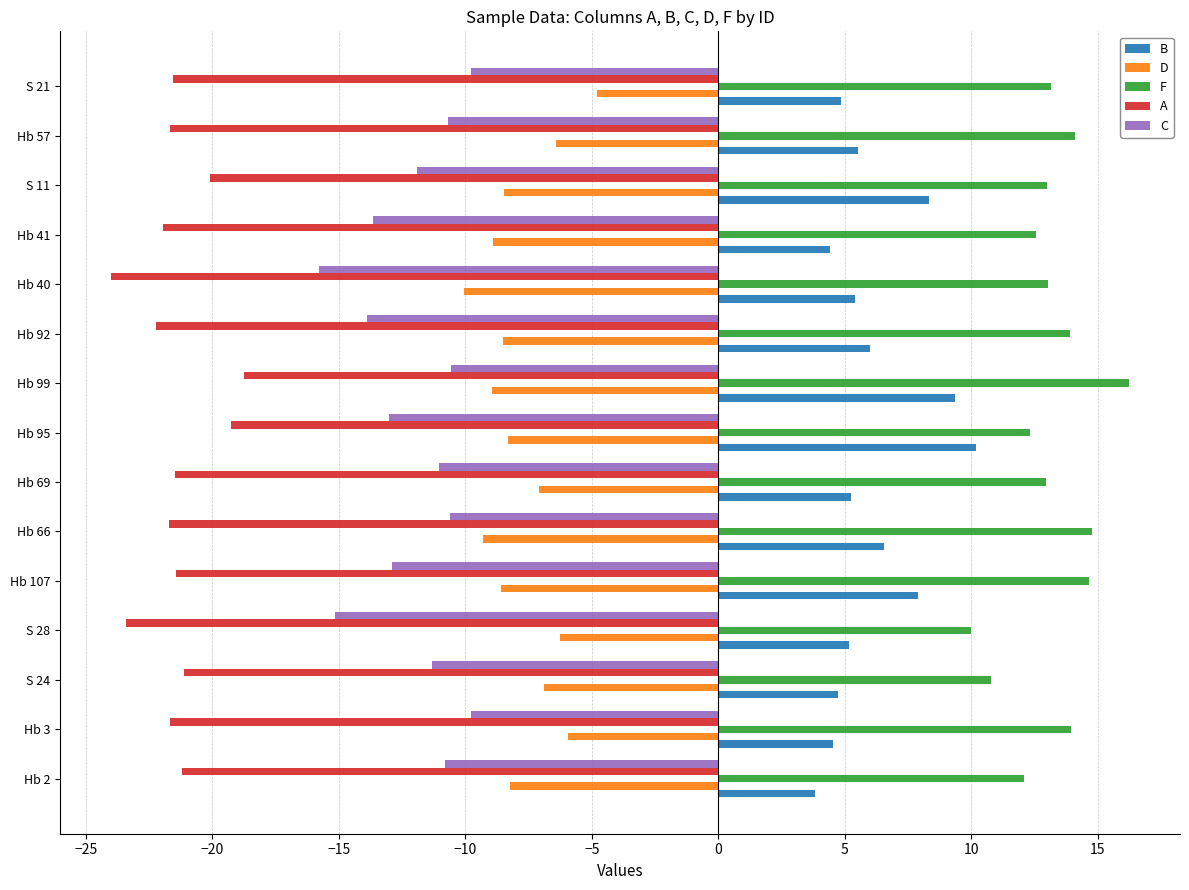

What is the approximate value of A at Hb 57?

-21.7